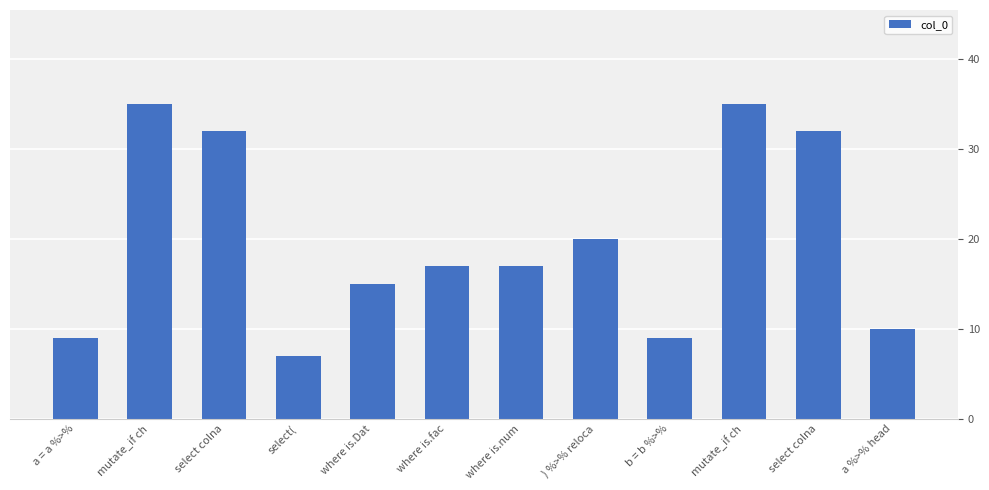

How many data points does each series have?

12